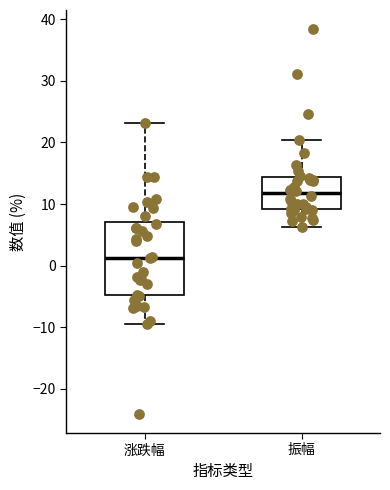

Reading left to right, transcribe this box plot: for each box, give where its median line is, the range the box spans, and where its two whiskers end, as read against the y-axis. The values are not printed on the chart, so give them approximately, as read against the axis.

涨跌幅: median 1, box -5 to 7, whiskers -10 to 23
振幅: median 12, box 9 to 14, whiskers 6 to 20